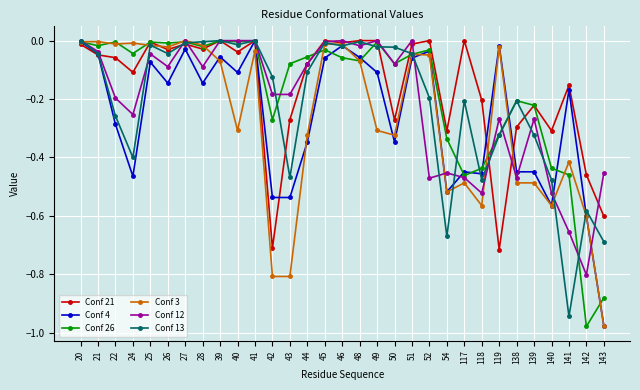

Is it true that Conf 12 equals -0.1 at 50?

True